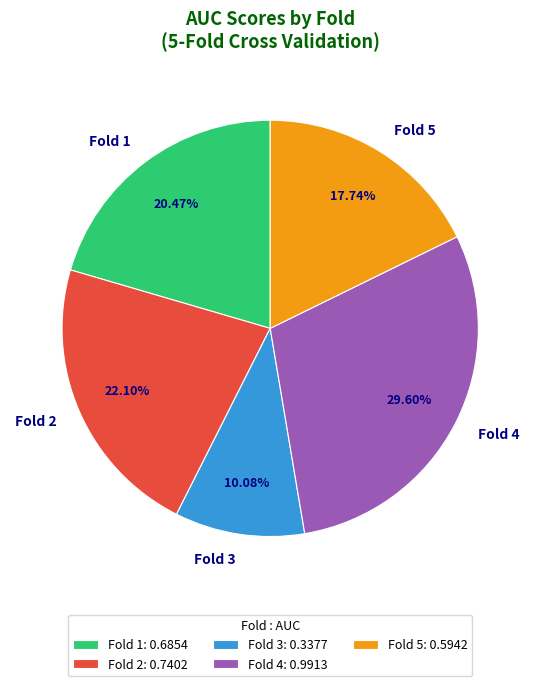

To the nearest percent, what is the average slice percentage?

20%